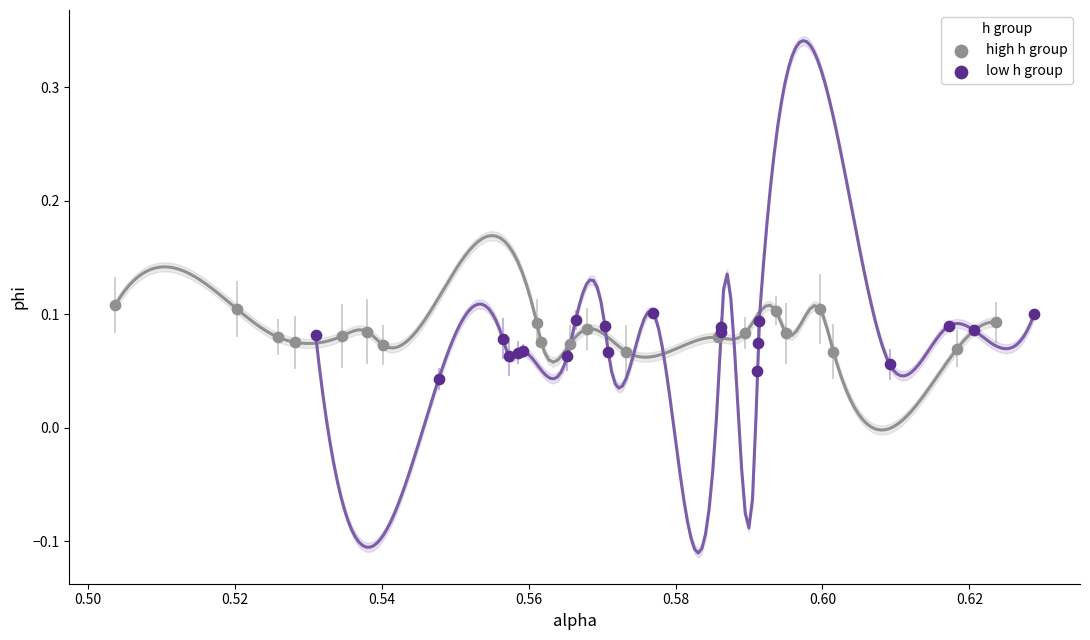

Which series contains the lowest Y value?

low h group